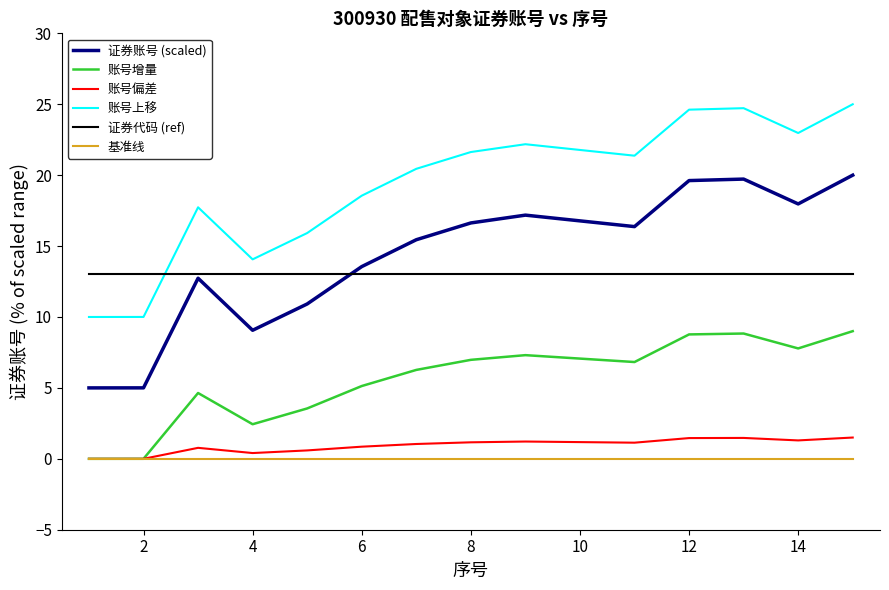

True or false: 基准线 and 证券账号 (scaled) cross at least once.

False